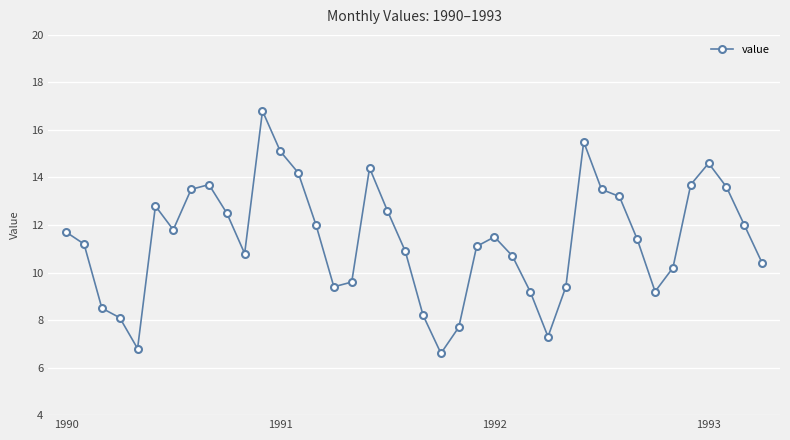

What is the smallest value displayed?

6.6